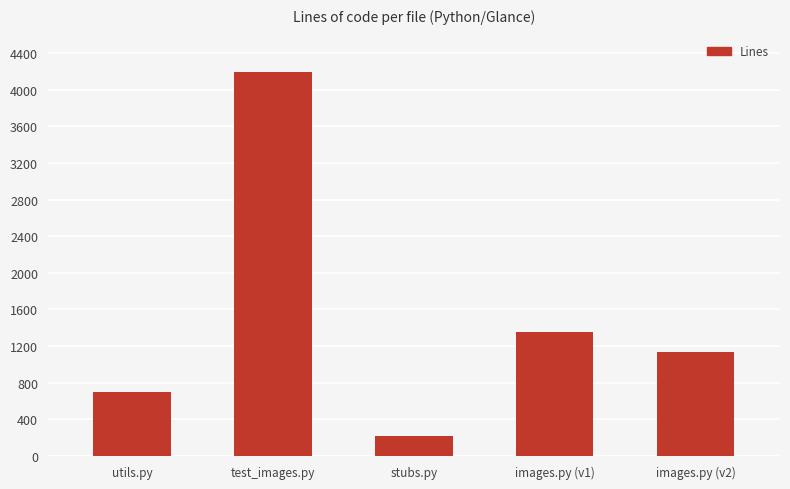

Reading left to right, extract all data points from this chart.

701	4195	218	1351	1138